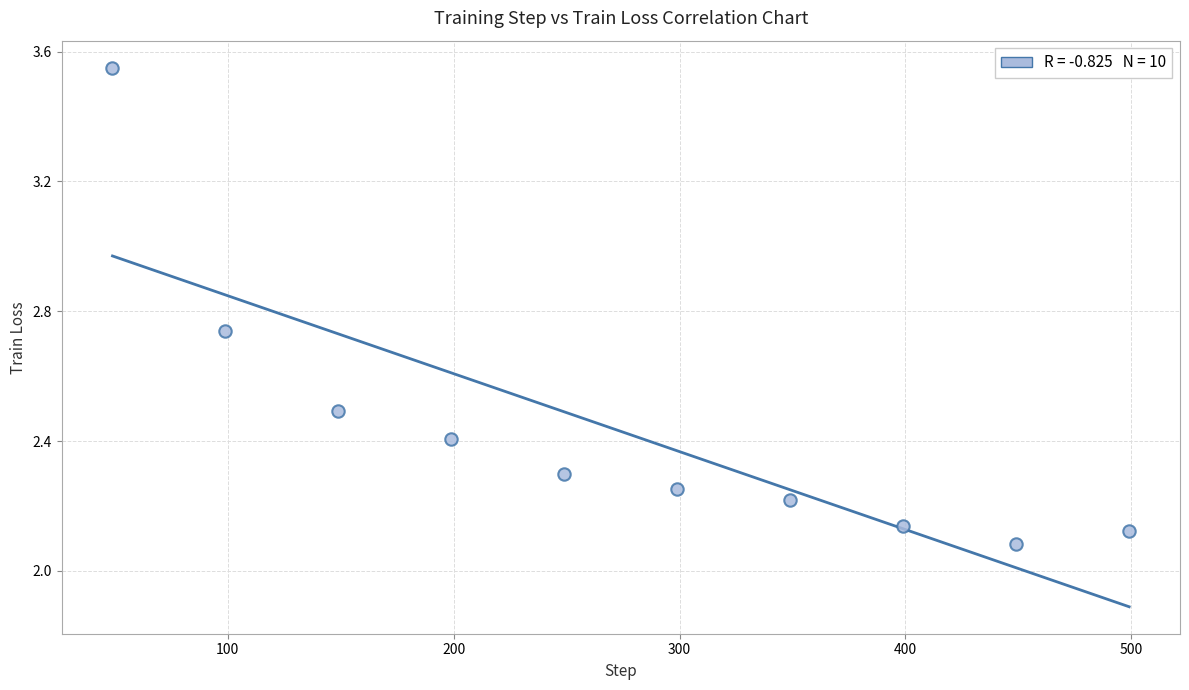

What is the range of Y values (max minus min)?

1.5